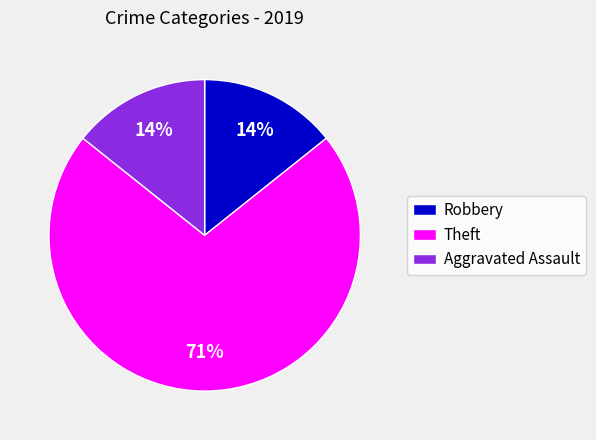

Which slice is the largest?

Theft